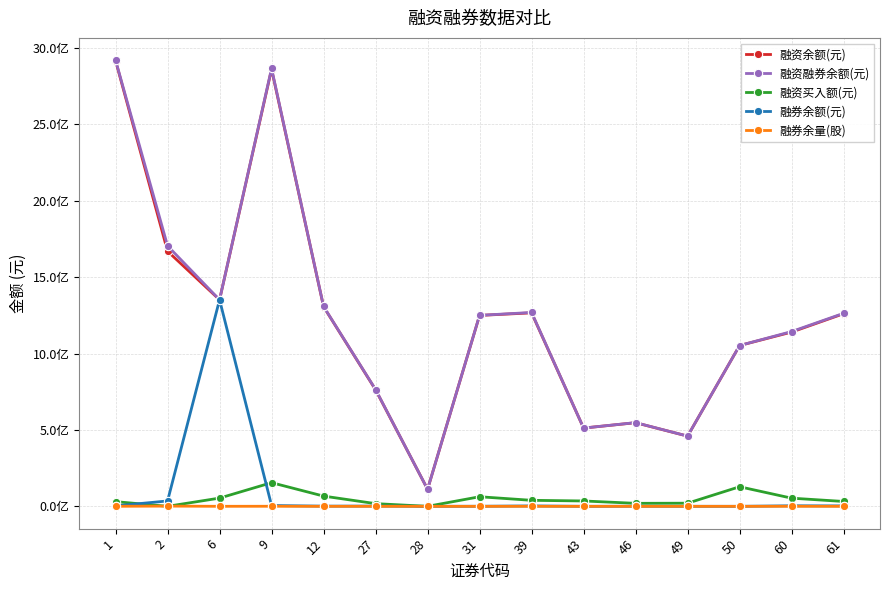

Where is the first local maximum for 融券余量(股)?

2